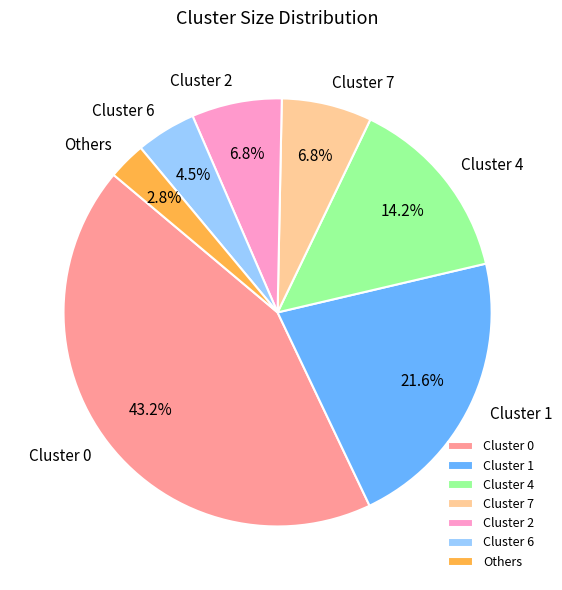

Which category has the biggest portion of the pie?

Cluster 0